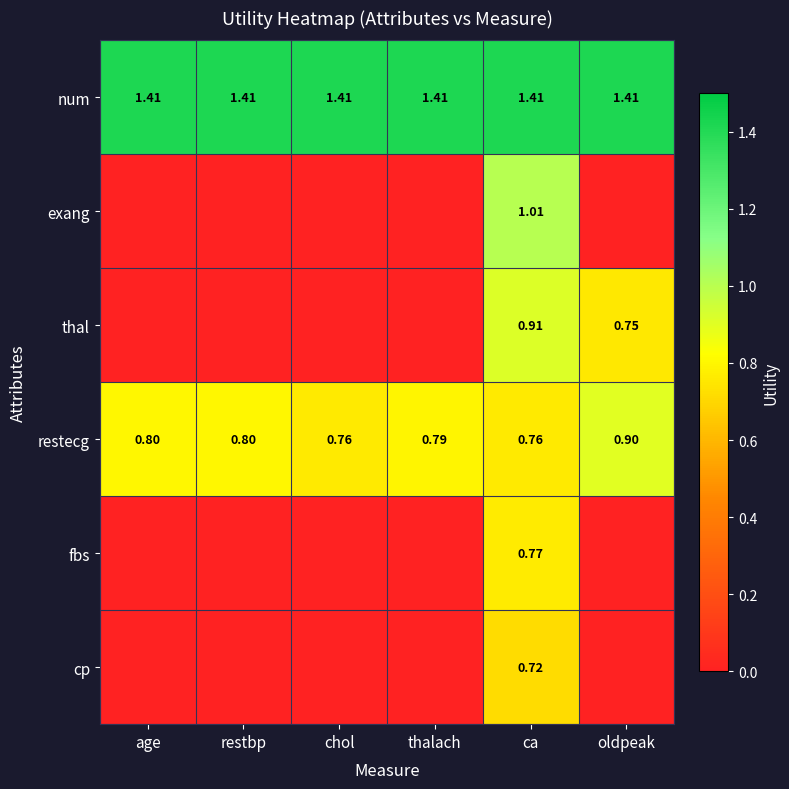

Which category has the highest value in the restecg series?

oldpeak